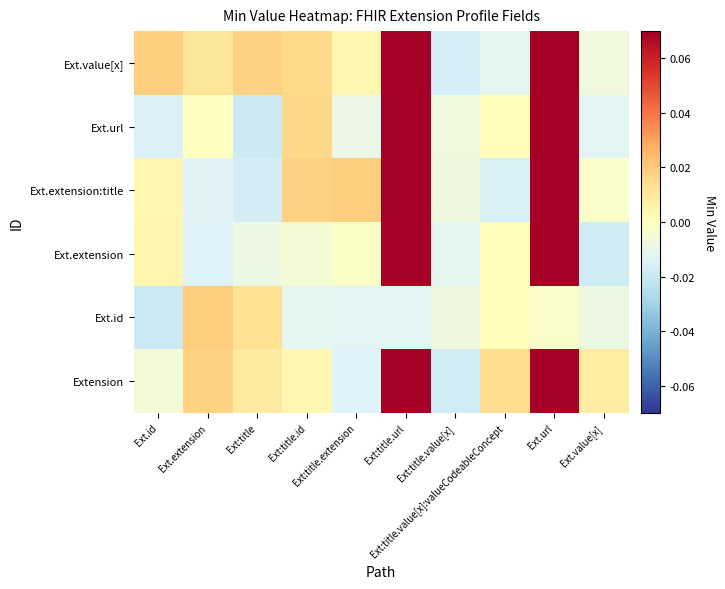

List the series in order of their peak value, lowest first.

Ext.id, Extension, Ext.extension, Ext.extension:title, Ext.url, Ext.value[x]